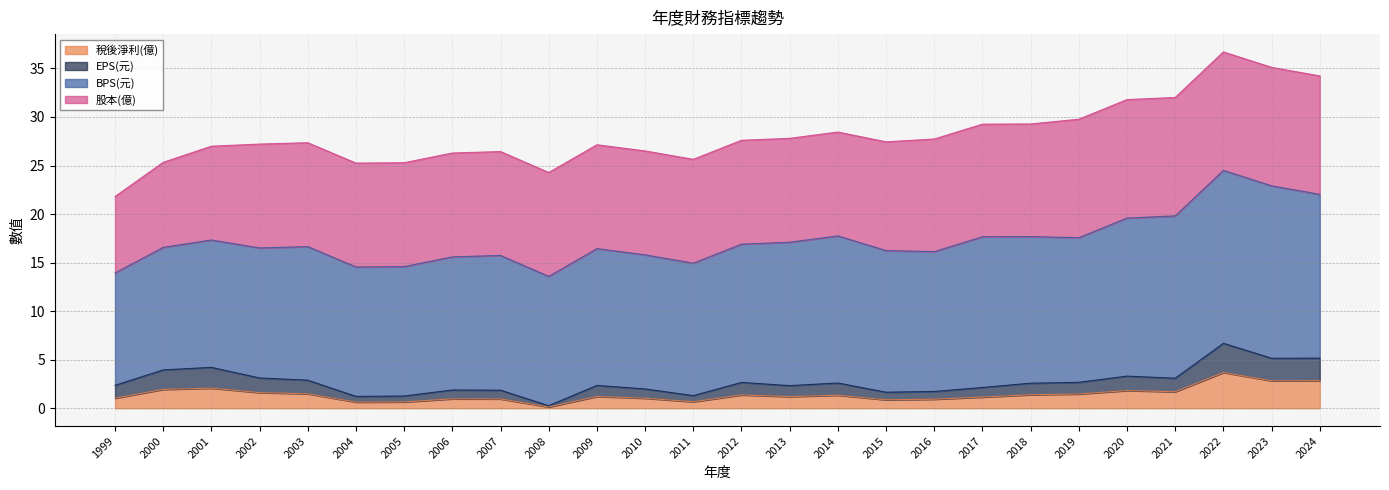

At which label does 稅後淨利(億) reach its peak?

2022